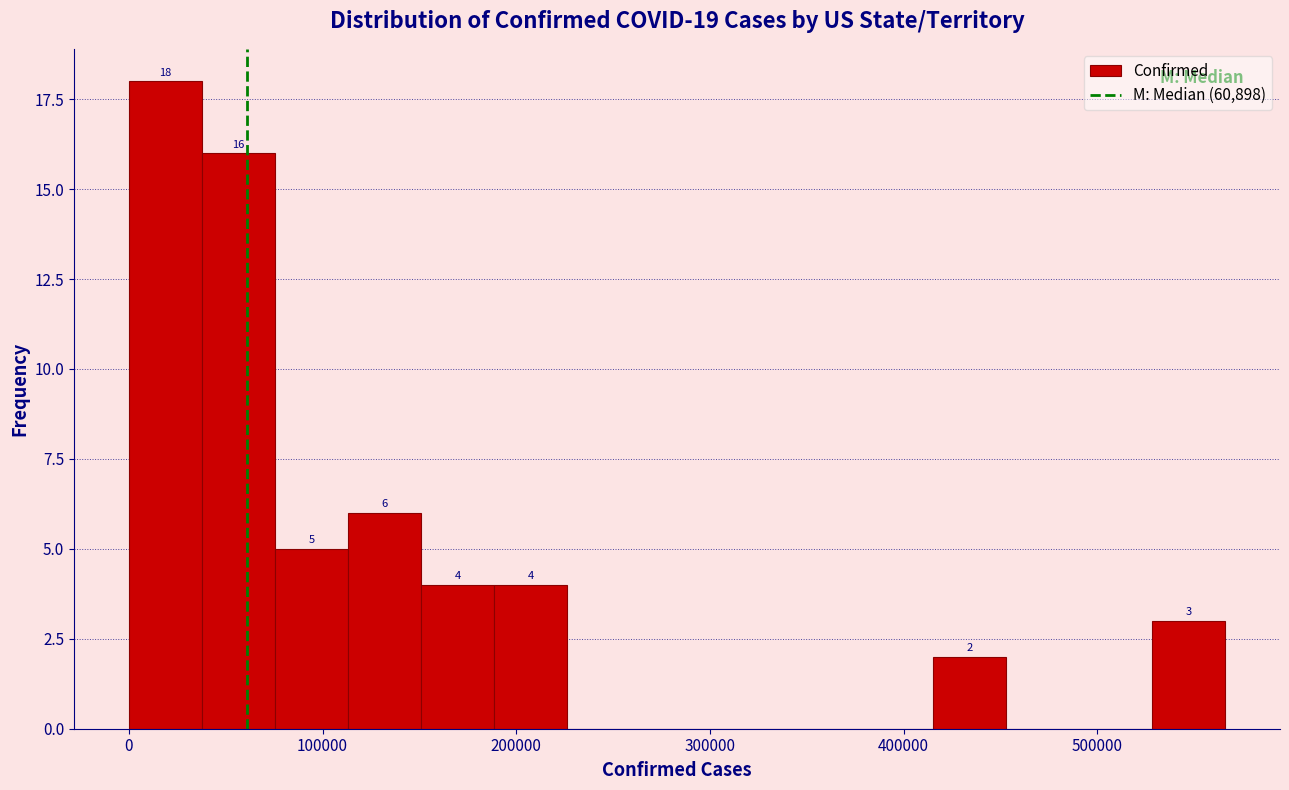

Around what value on the x-axis is the tallest bar? Give the approximate position of its centre, as read against the axis.

20000